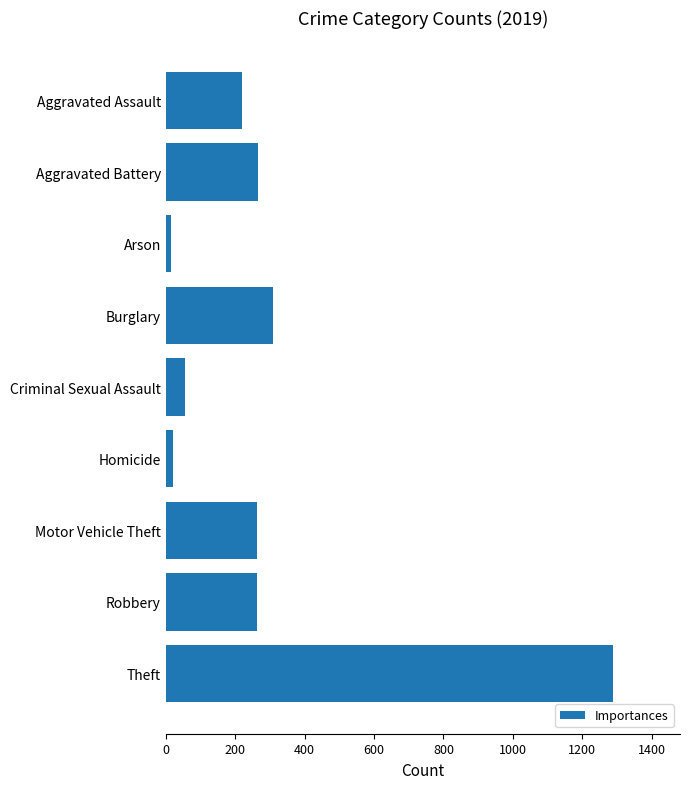

What is the minimum value shown in the chart?

16